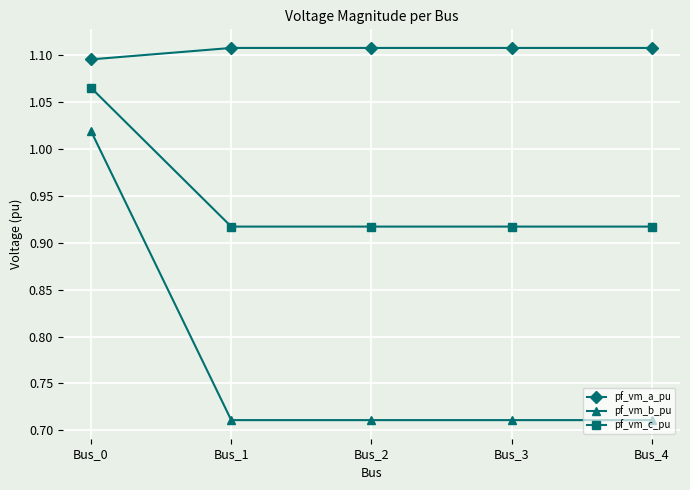

Rank the series by their average value, from highest to lowest.

pf_vm_a_pu, pf_vm_c_pu, pf_vm_b_pu